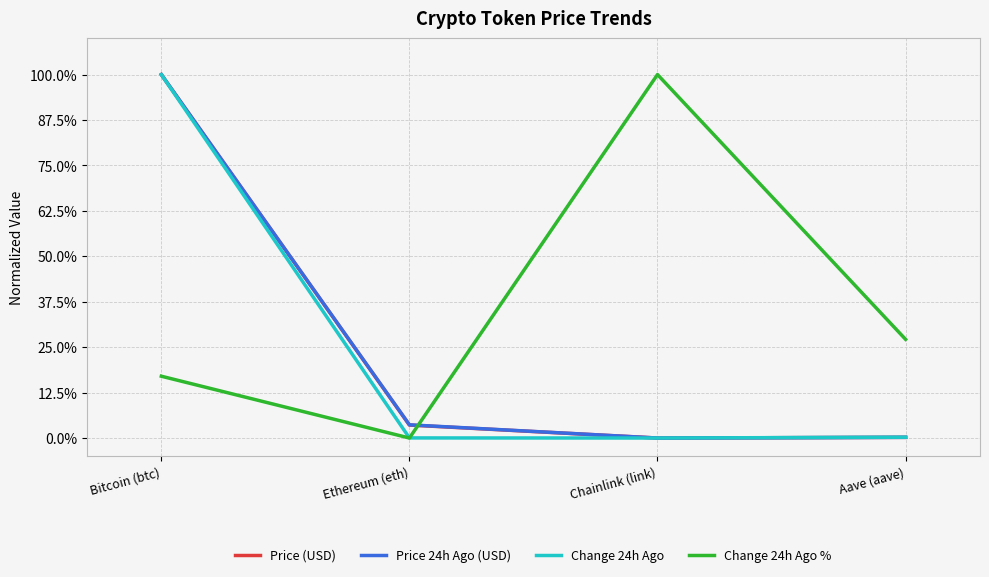

At which category is the sum across all series the highest?

Bitcoin (btc)